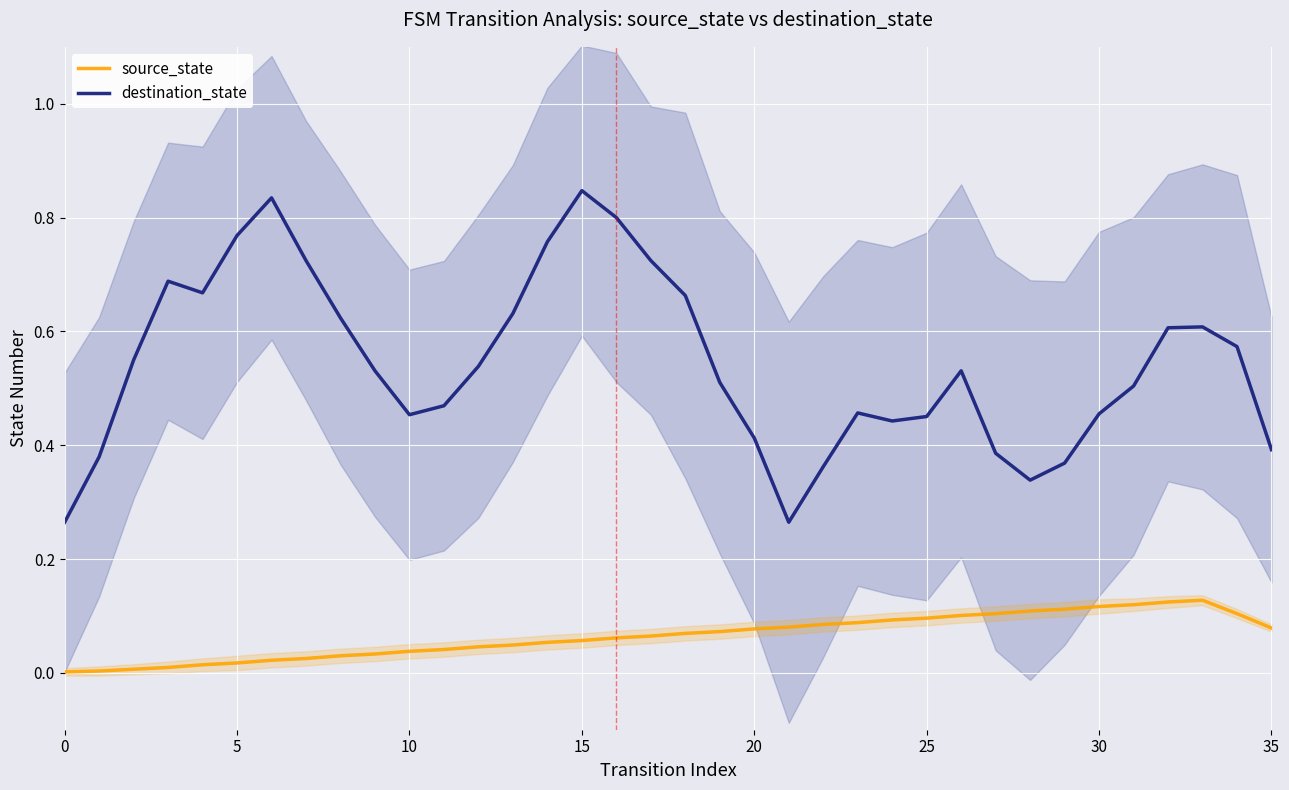

At which label does source_state reach its peak?

33